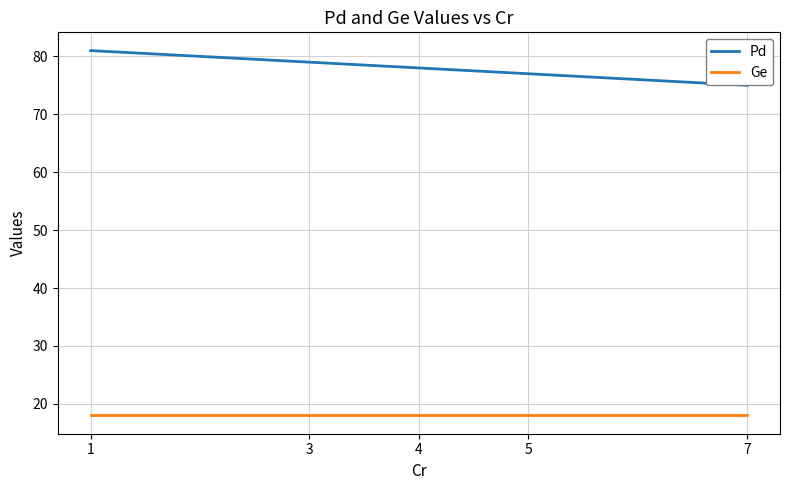

List the series in order of their overall mean, lowest first.

Ge, Pd